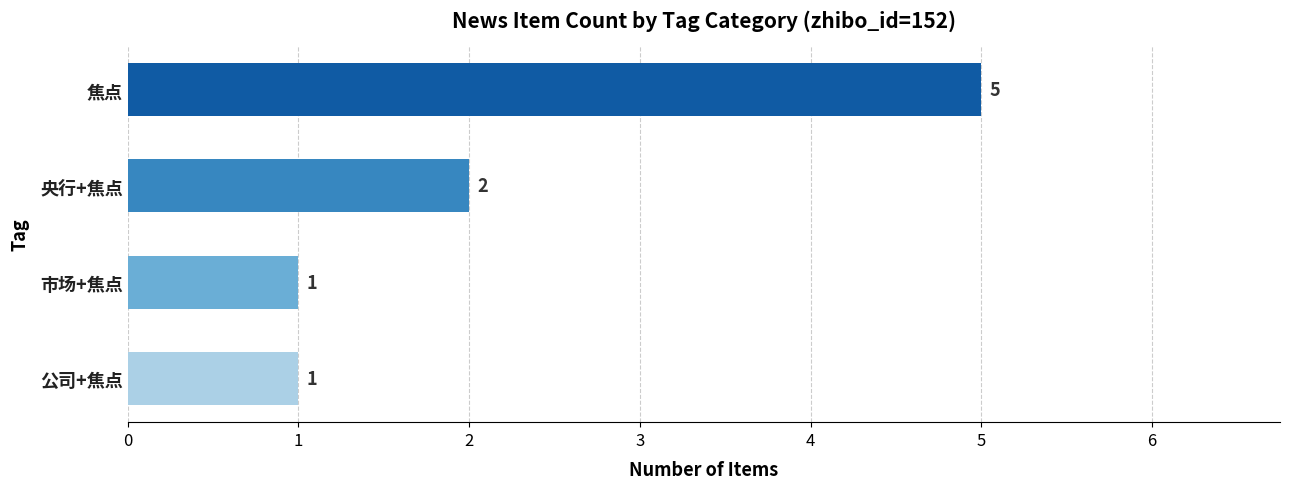

What is the average value?

2